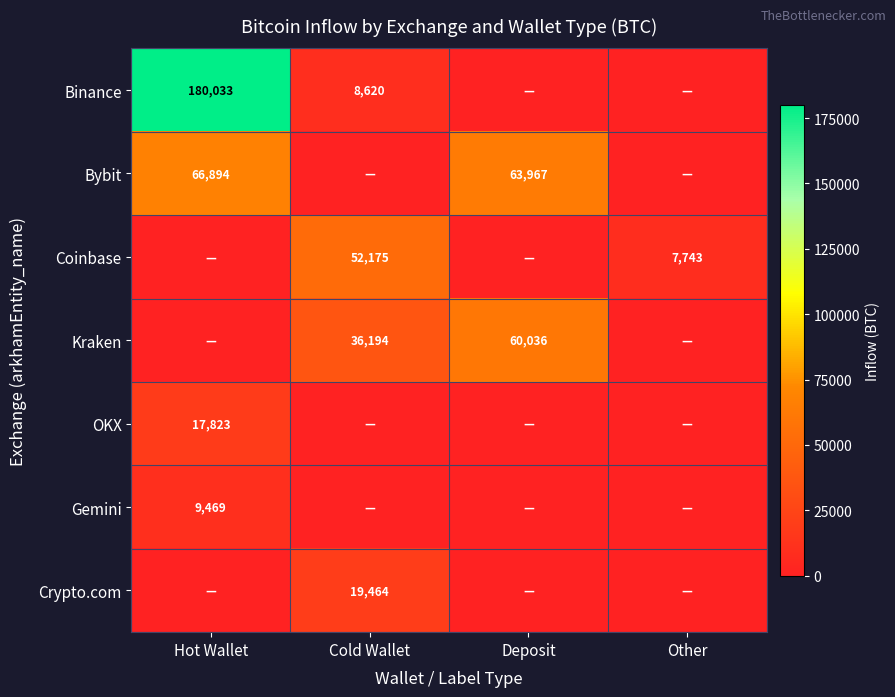

True or false: Crypto.com has a value of 19464 at Cold Wallet.

True